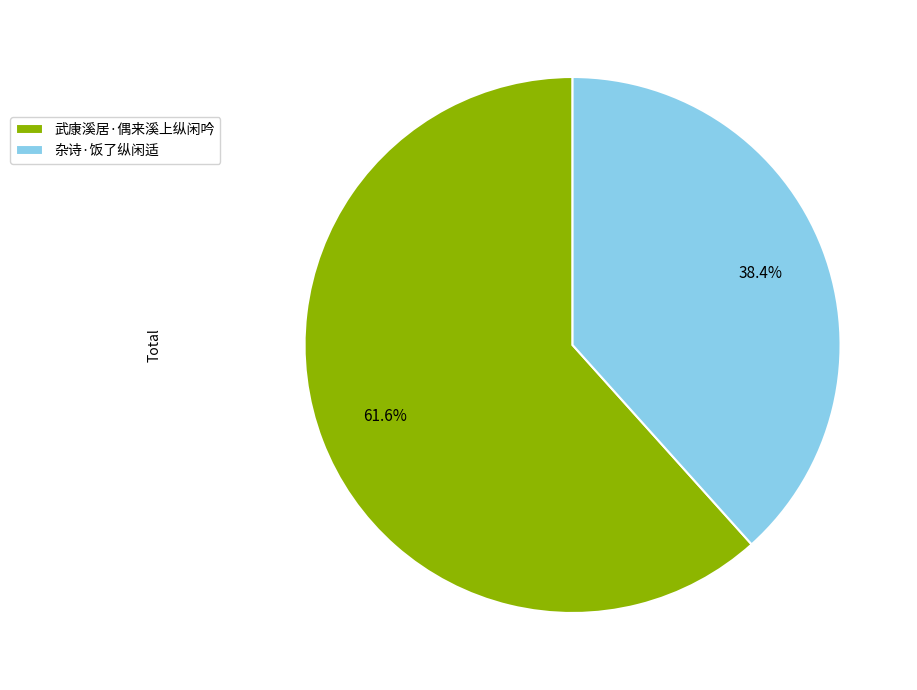

How much of the chart is everything except 武康溪居·偶来溪上纵闲吟?

38.4%